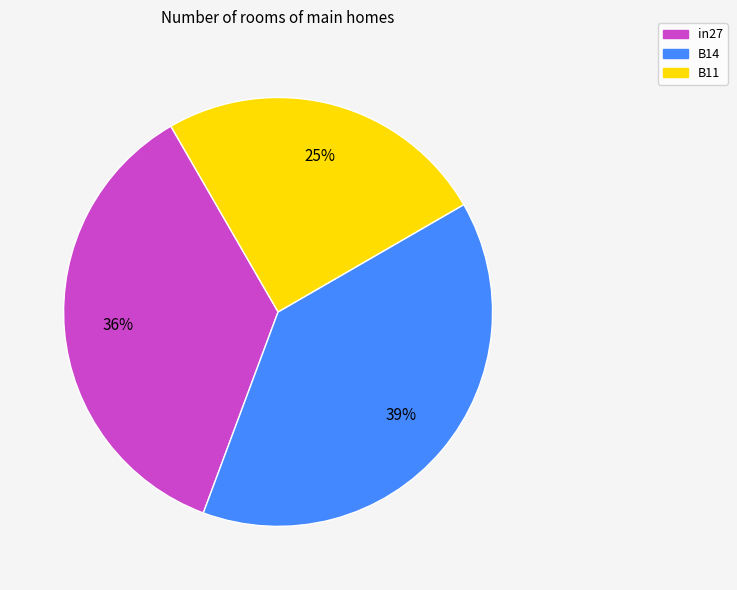

To the nearest percent, what is the combined percentage of B11 and in27?

61%